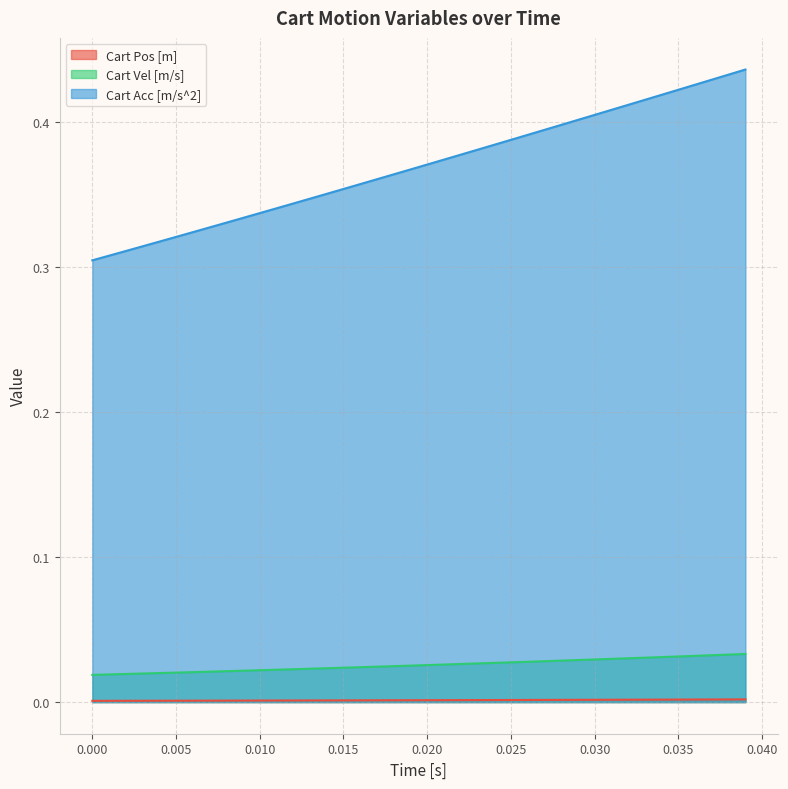

Rank the series by their maximum value, from lowest to highest.

Cart Pos [m], Cart Vel [m/s], Cart Acc [m/s^2]